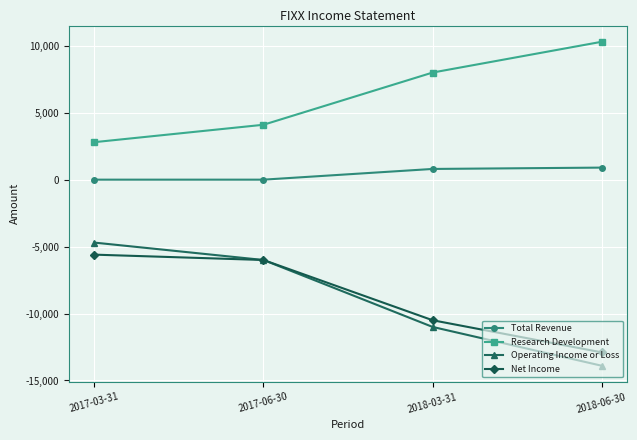

What is the maximum value for Total Revenue?

900